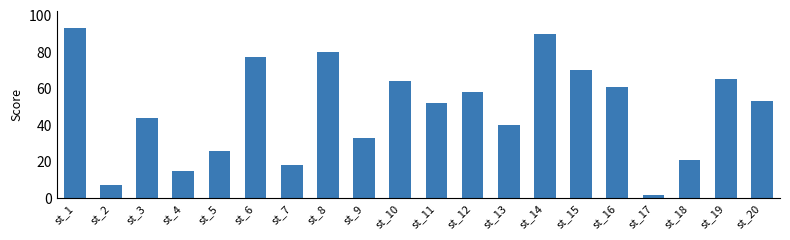

At which label is the value closest to 47?

st_3